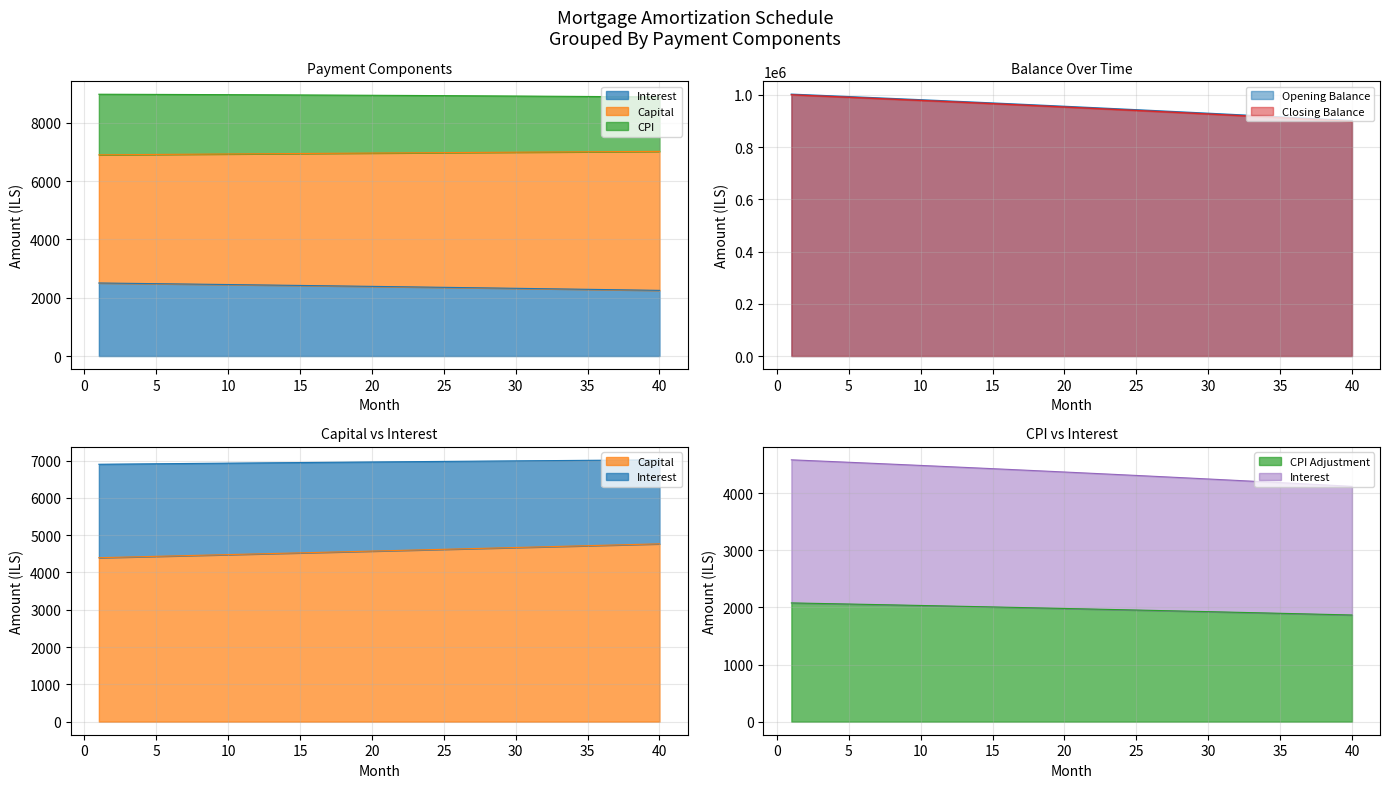

True or false: opening_balance has a value of 298853.6 at 24.

False